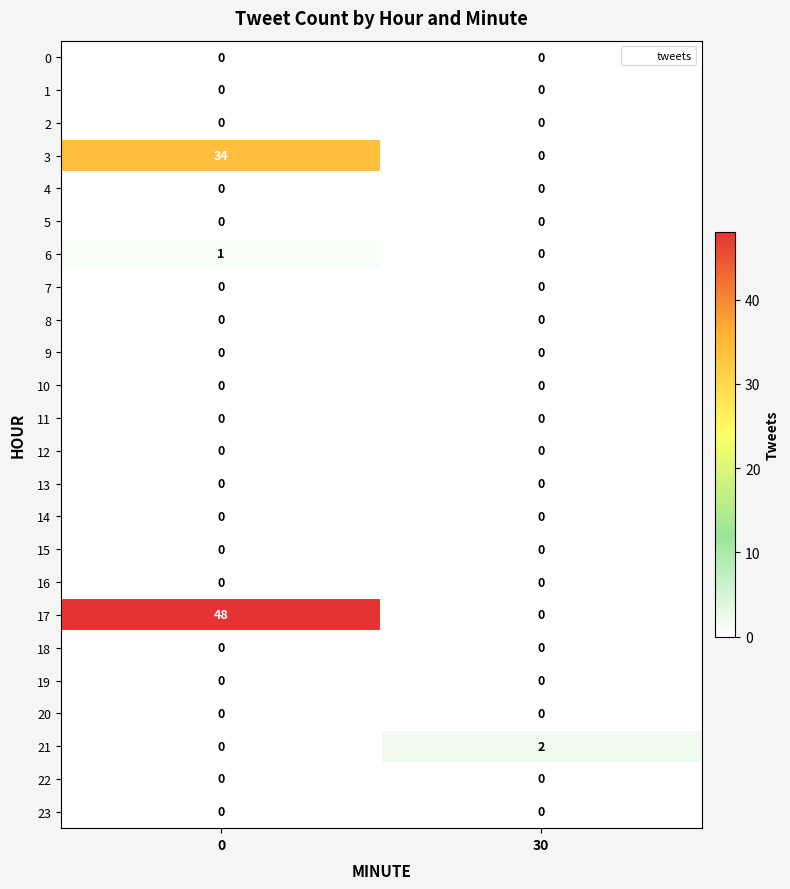

What is the sum of all 3 values?

34